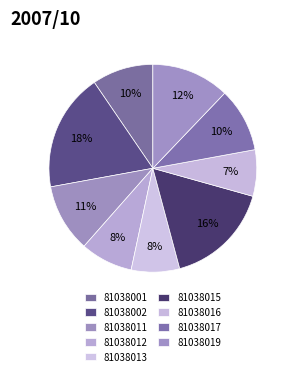

Which slice is the smallest?

81038016